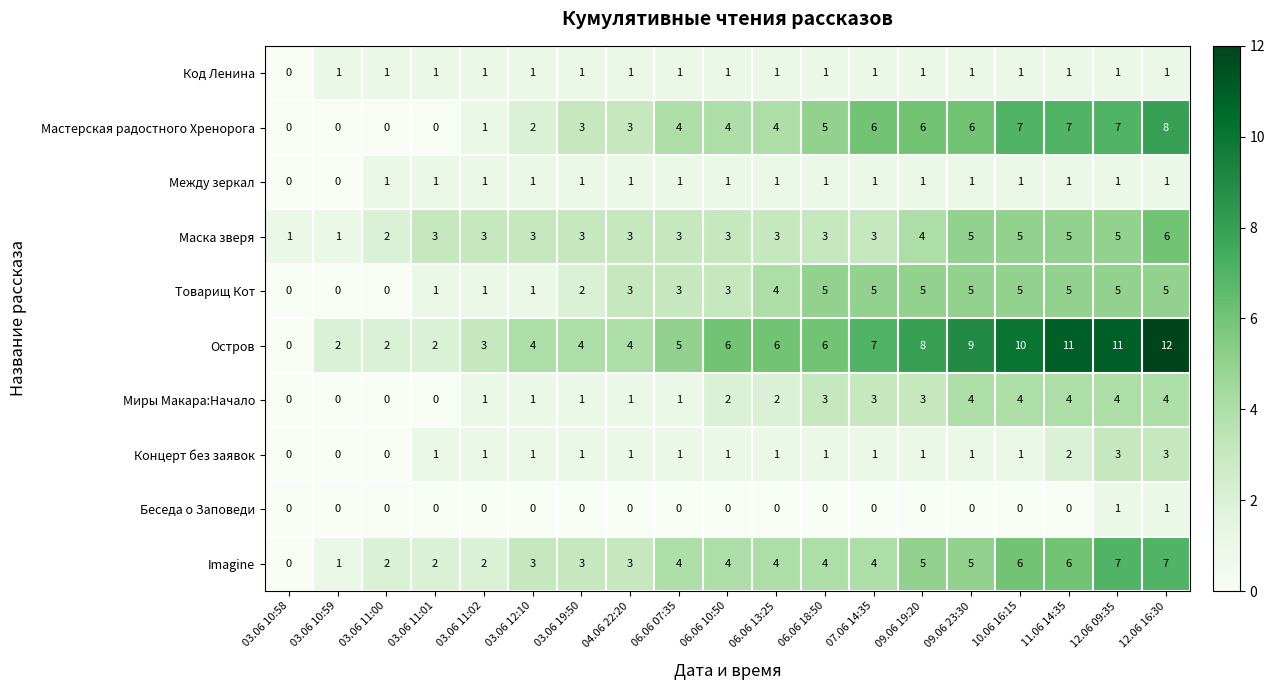

Which series has the largest range (max minus min)?

Остров